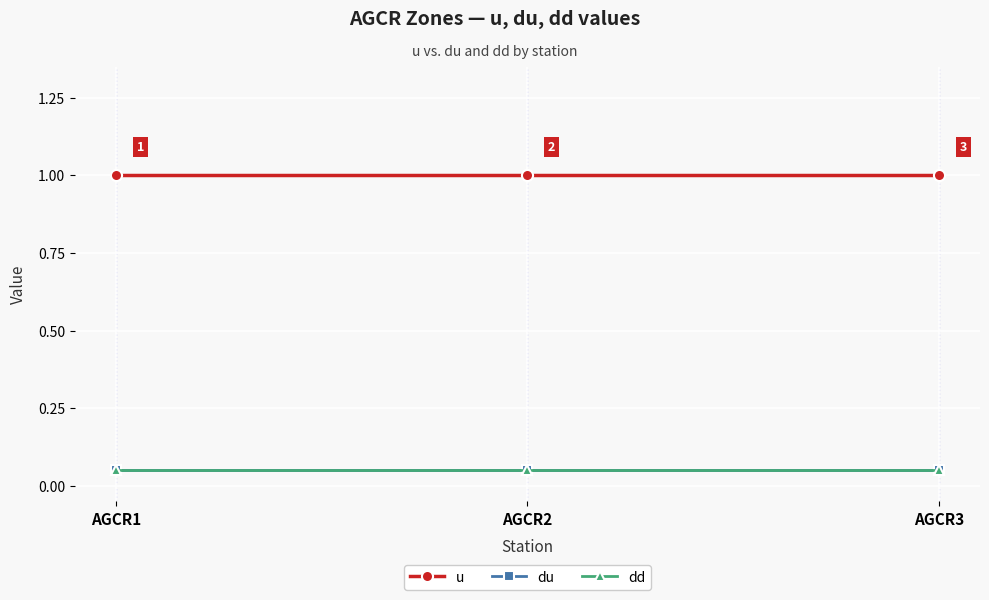

Is this an area chart (filled region under the line)?

No